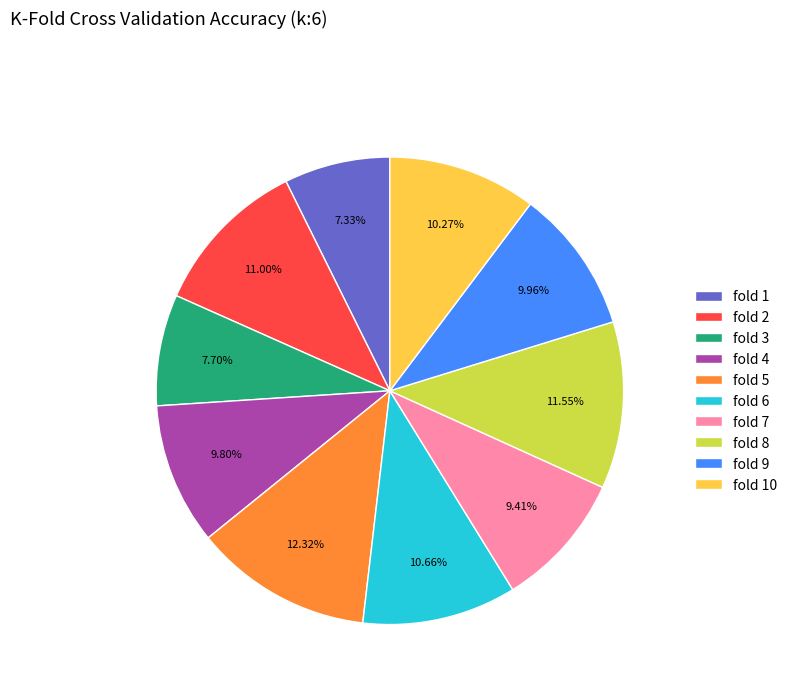

To the nearest percent, what portion does fold 3 represent?

8%